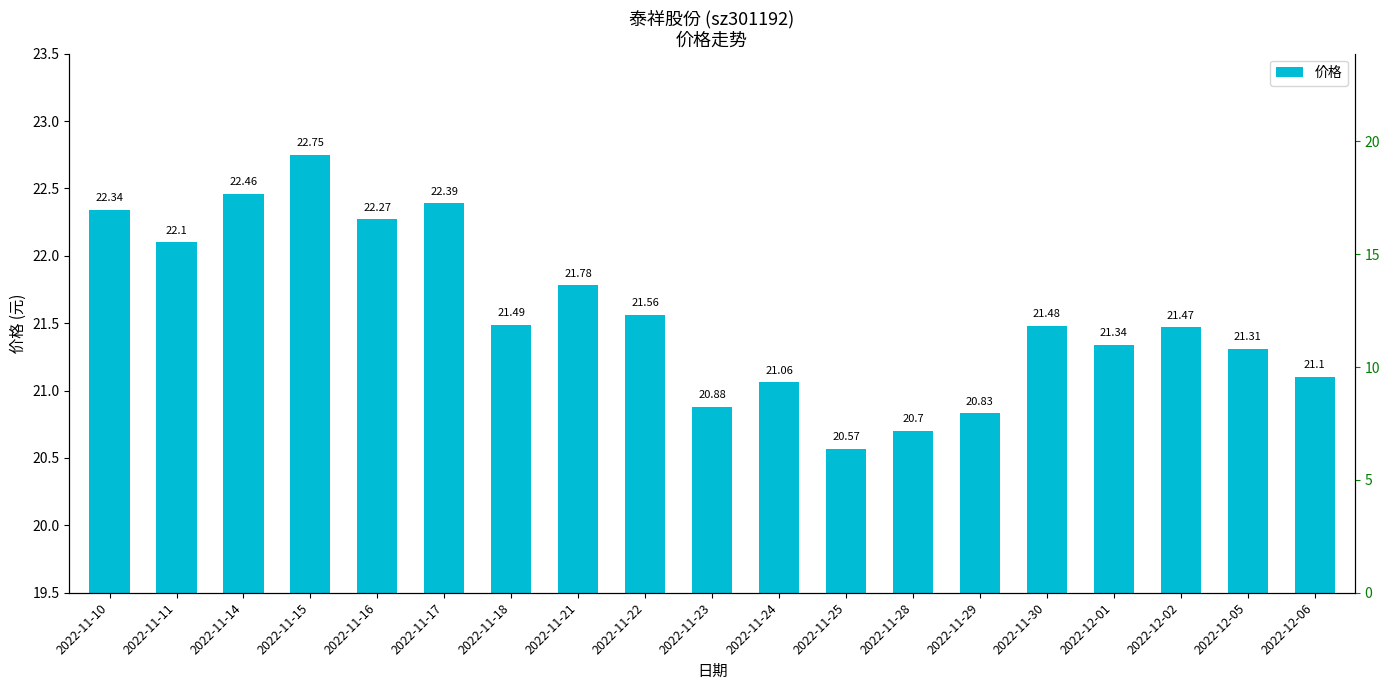

Reading right to left, what are all the values shown in this chart?

21.1	21.3	21.5	21.3	21.5	20.8	20.7	20.6	21.1	20.9	21.6	21.8	21.5	22.4	22.3	22.8	22.5	22.1	22.3